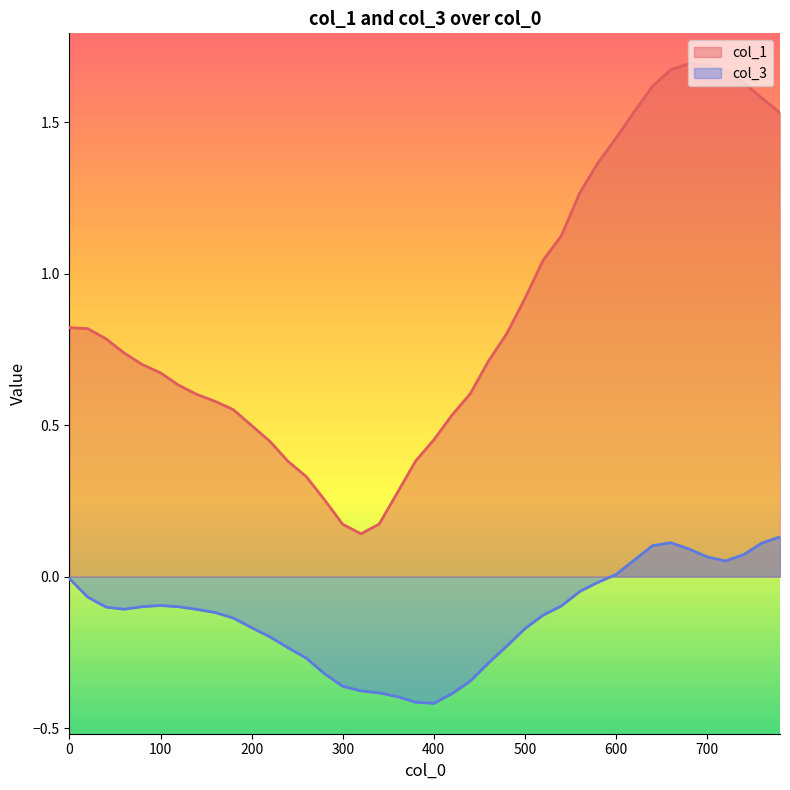

How many lines are shown in the chart?

2